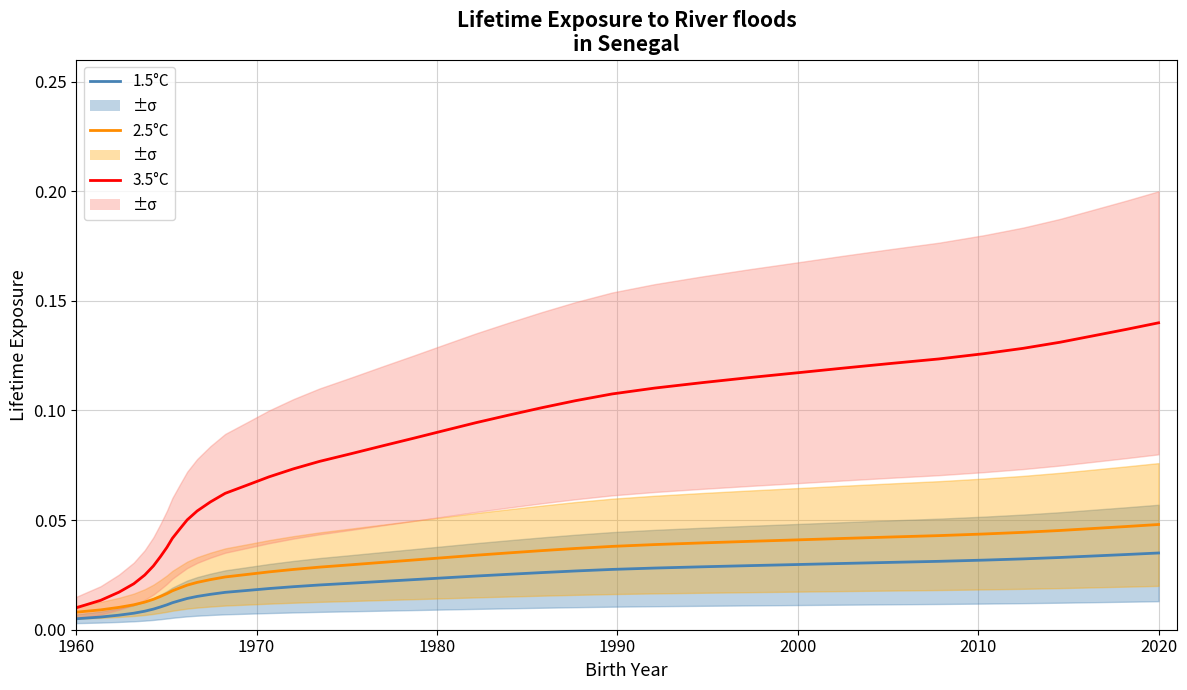

What are all the series names shown in the legend?

1.5°C, 2.5°C, 3.5°C